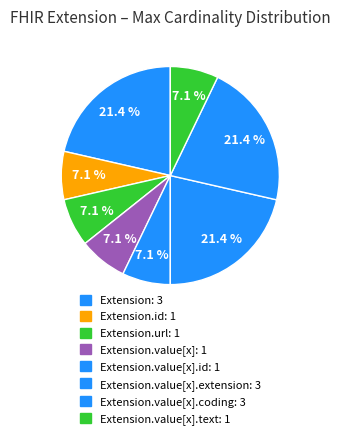

How many slices are in this pie chart?

8